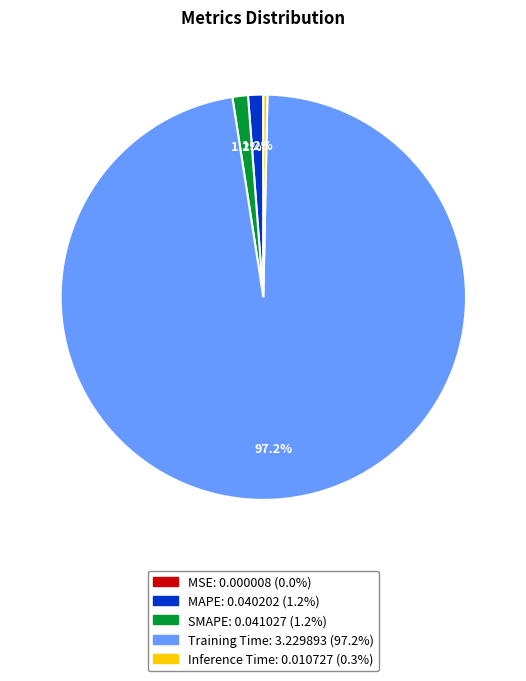

To the nearest percent, what percentage of the pie is SMAPE?

1%